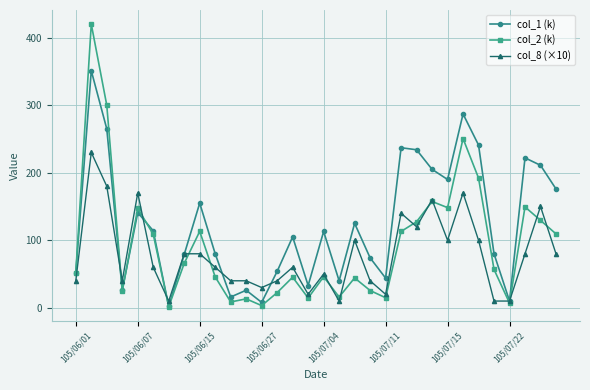

What is the difference between the maximum and minimum values in the col_2 (k) series?

418.4